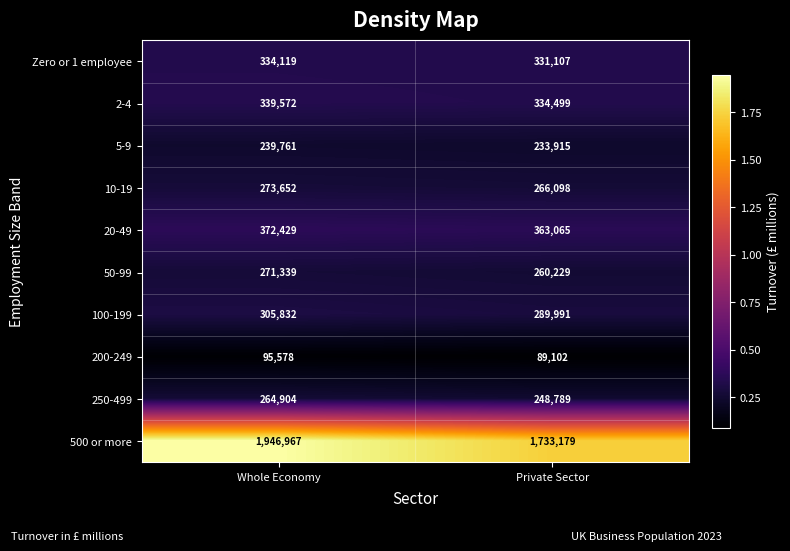

Reading right to left, transcribe all the data shown in this chart.

Zero or 1 employee: 331107	334119
2-4: 334499	339572
5-9: 233915	239761
10-19: 266098	273652
20-49: 363065	372429
50-99: 260229	271339
100-199: 289991	305832
200-249: 89102	95578
250-499: 248789	264904
500 or more: 1733179	1946967